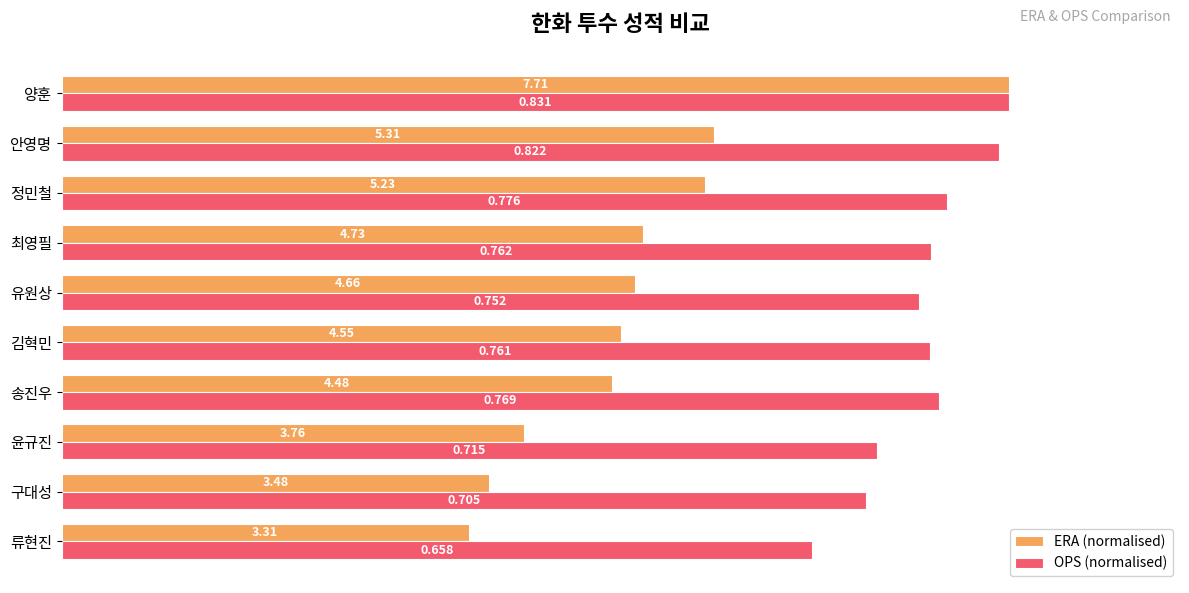

What are all the series names shown in the legend?

ERA (normalised), OPS (normalised)